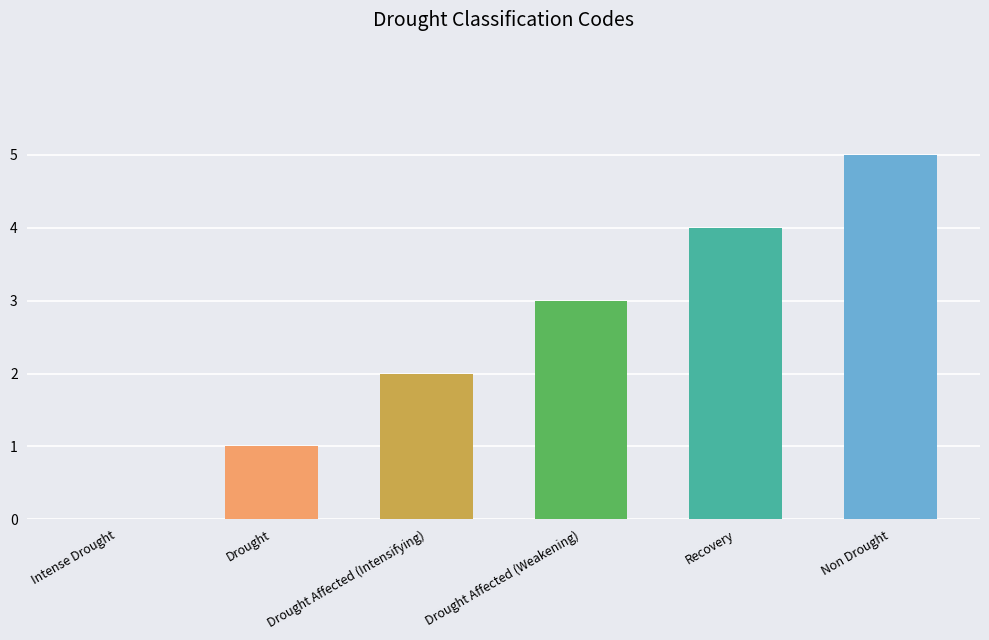

What is the label of the 3rd bar from the left?

Drought Affected (Intensifying)